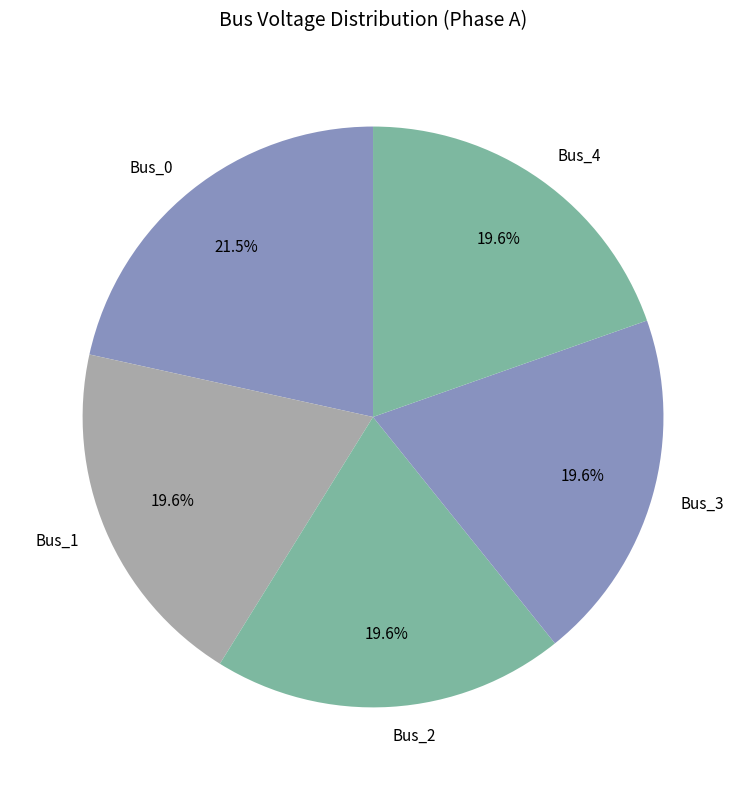

How many slices are in this pie chart?

5